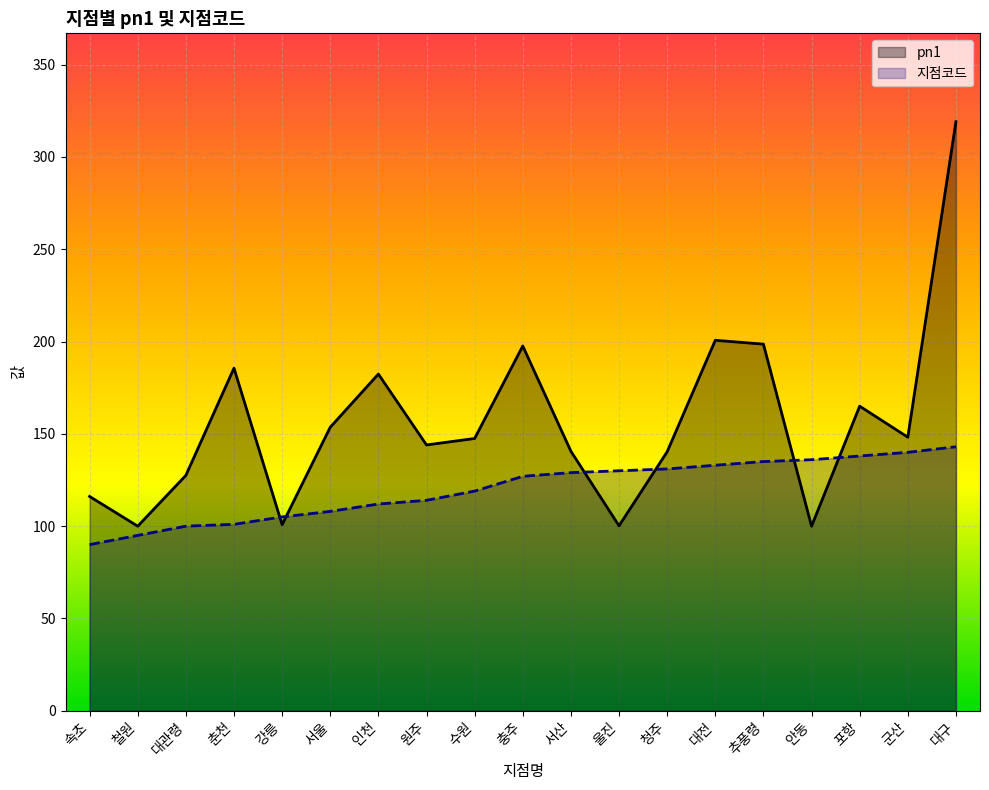

Which series has the largest range (max minus min)?

pn1